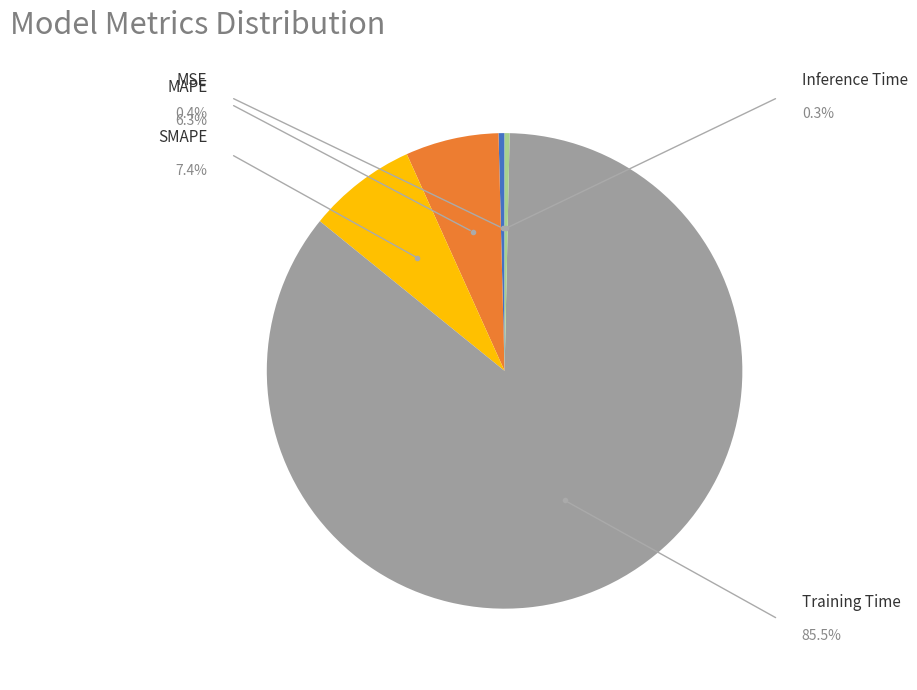

To the nearest percent, what is the average slice percentage?

20%